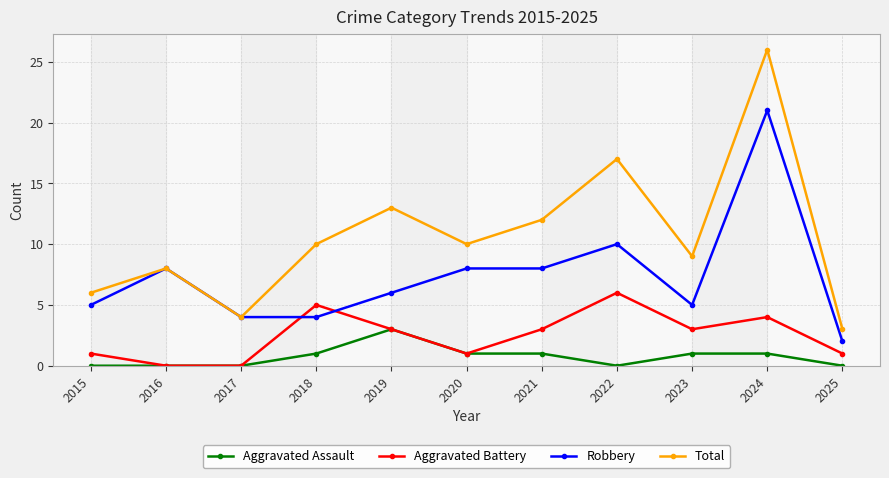

What is the value of the Aggravated Assault point at the 6th from the left?

1